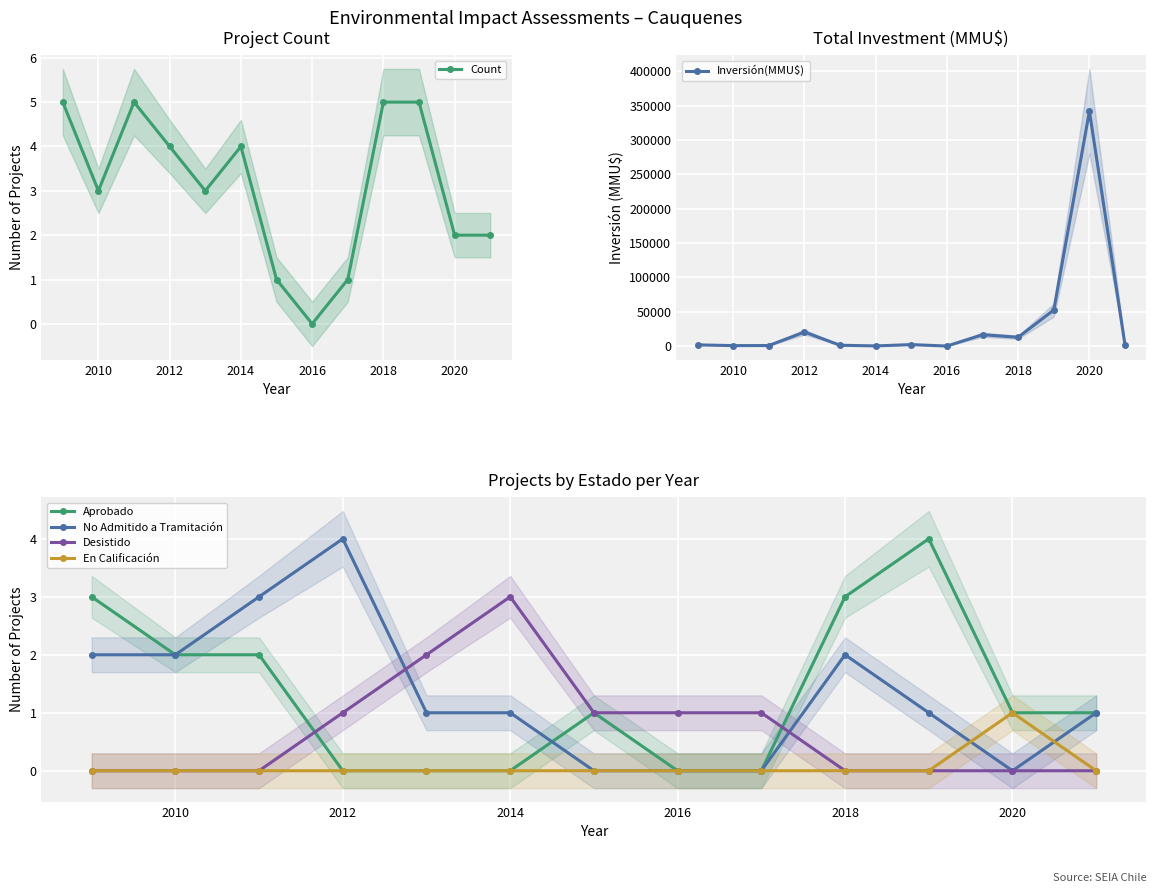

What is the value of the Inversión(MMU$) point at the 7th from the left?

2094